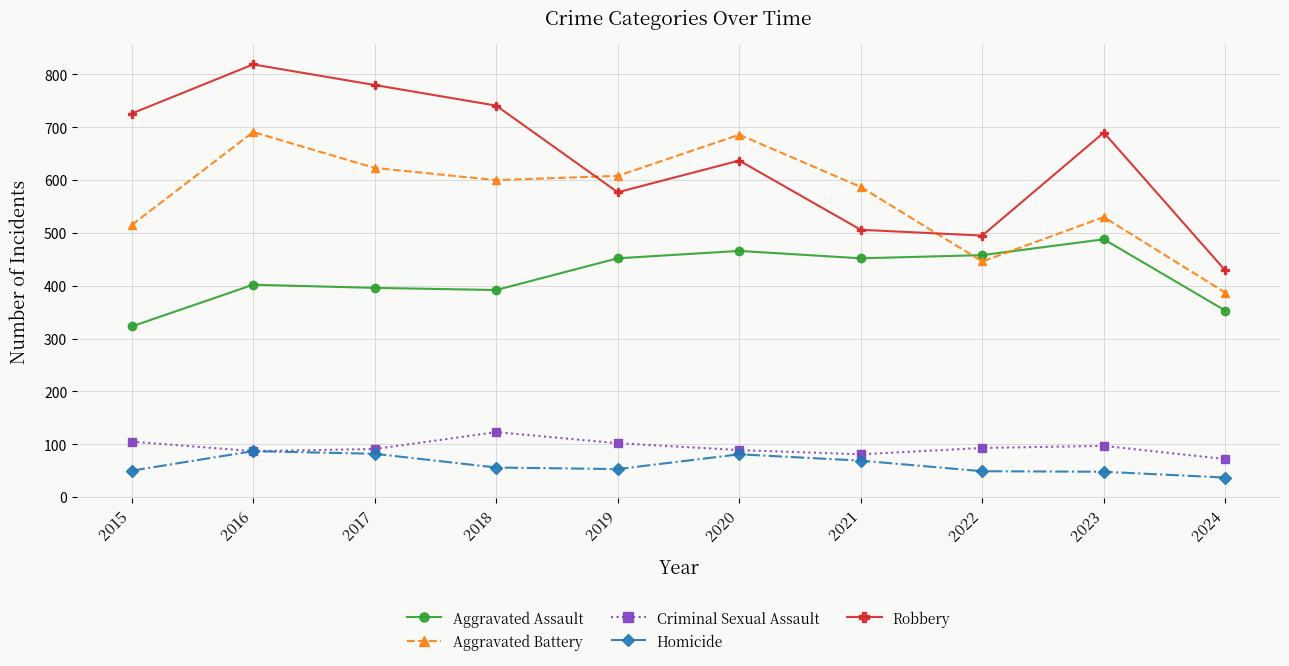

True or false: Aggravated Assault has more than 1 points higher than both neighbors.

True